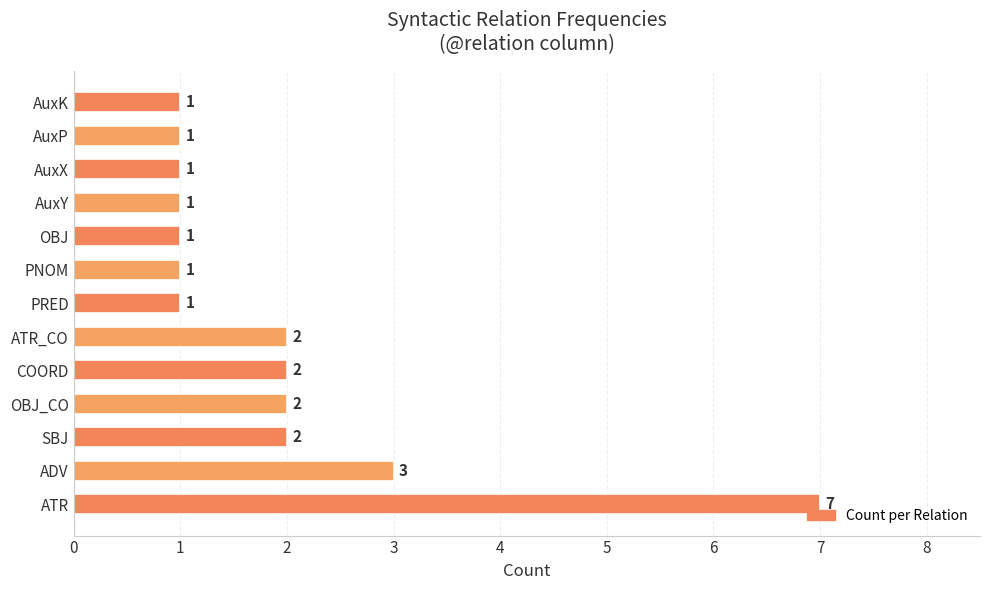

What is the difference between the maximum and minimum values?

6